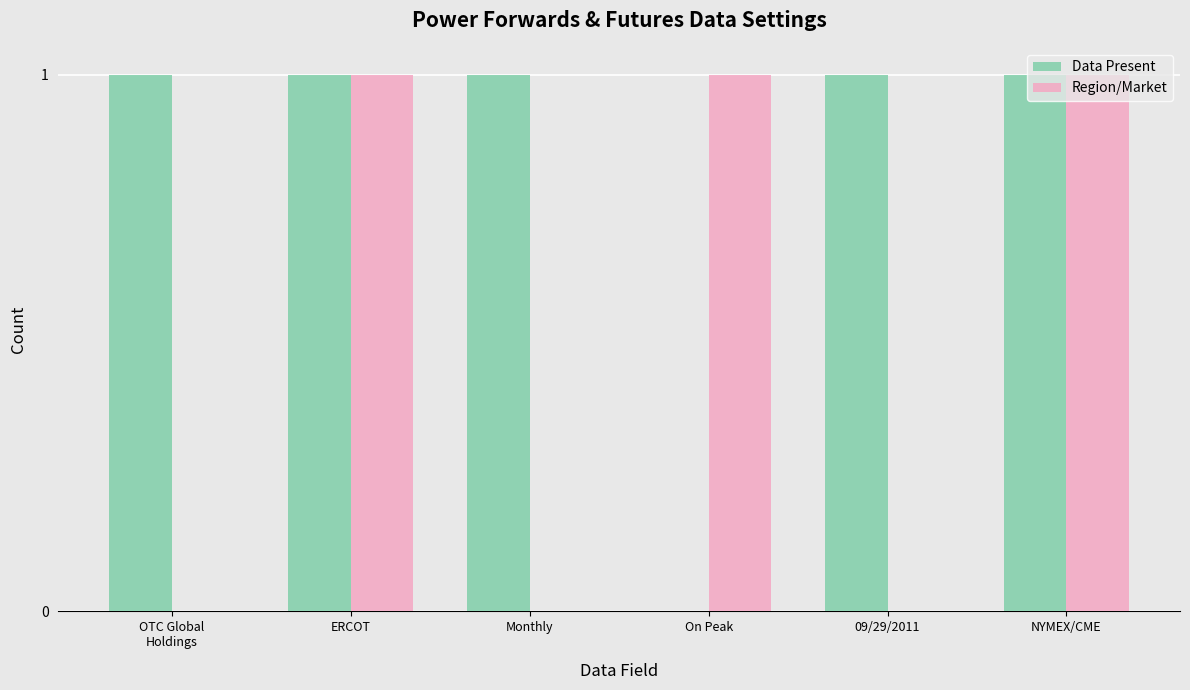

Which series has the largest total across all categories?

Data Present